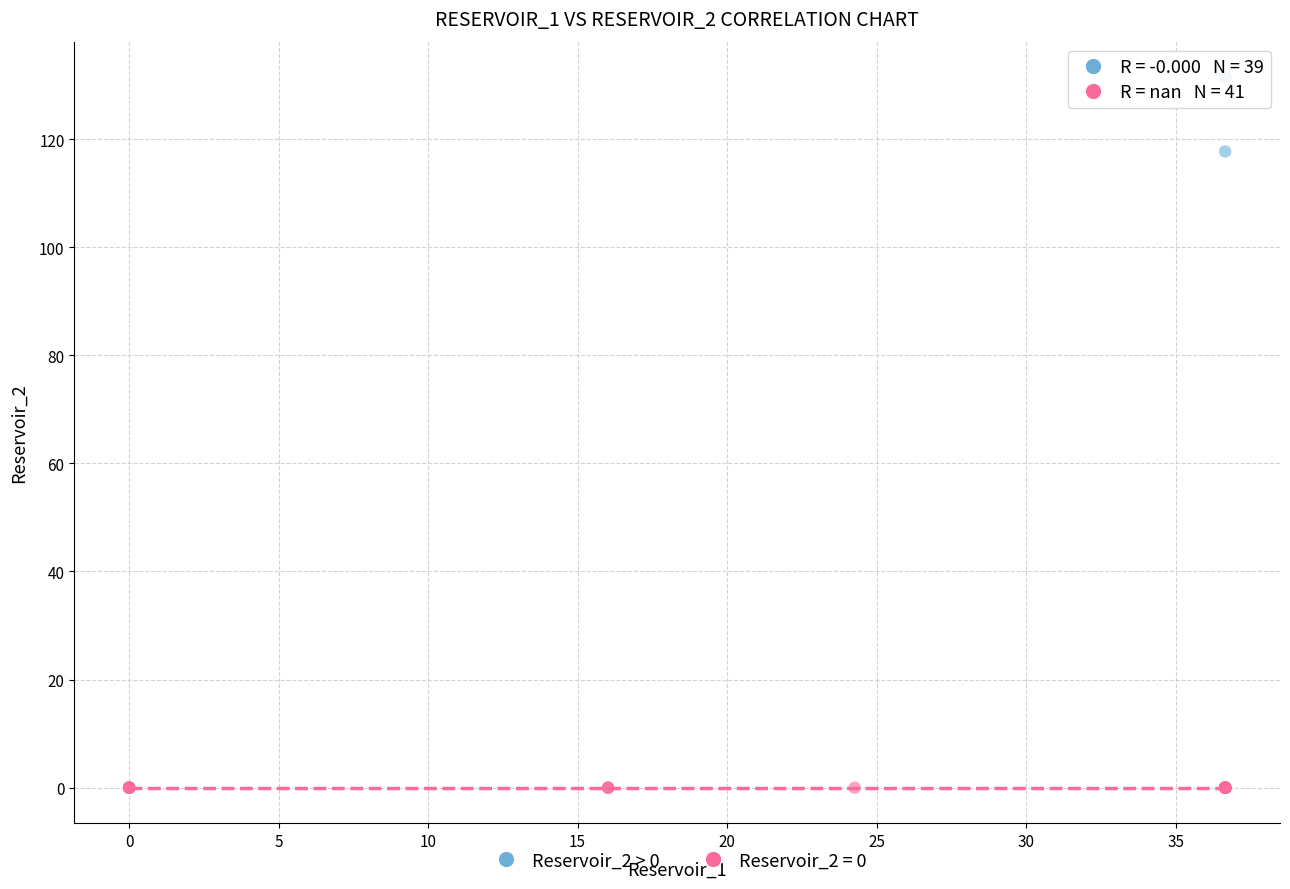

Which series contains the highest Y value?

Reservoir_2 > 0